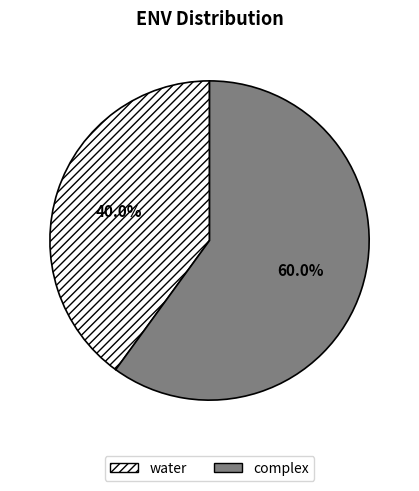

Approximately how many times larger is the value at water compared to complex?

0.7